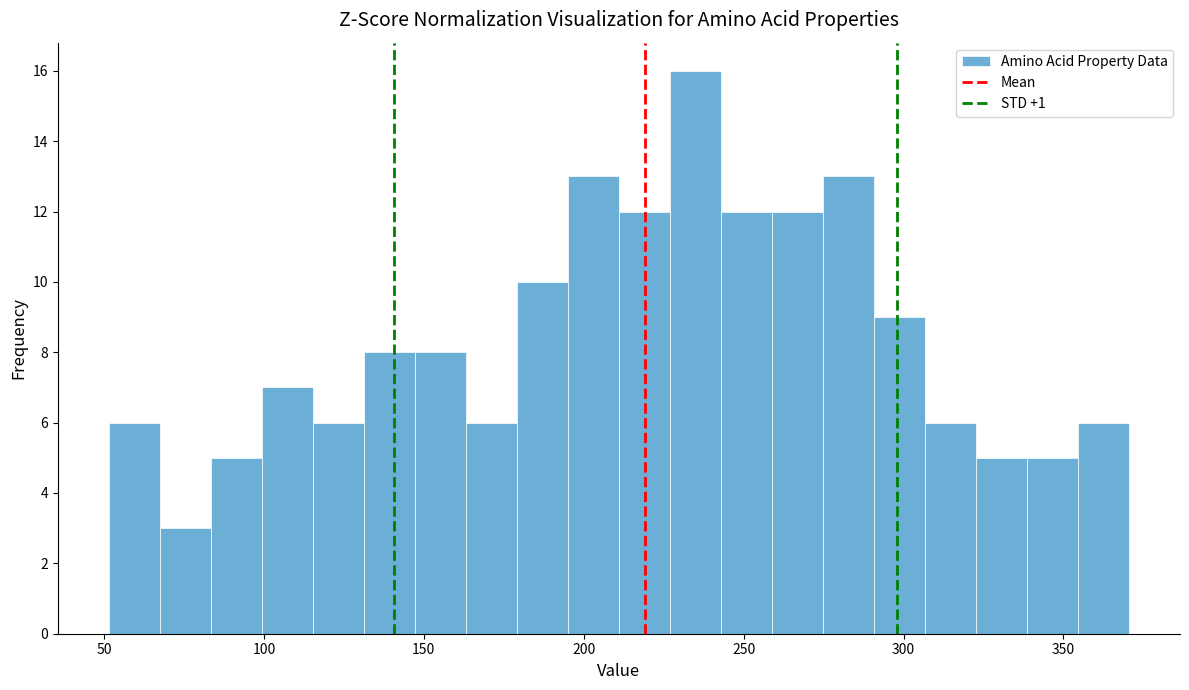

Around what value on the x-axis is the tallest bar? Give the approximate position of its centre, as read against the axis.

235